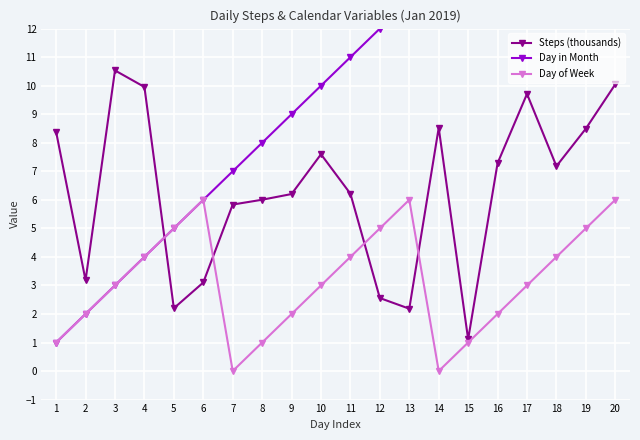

How many data points in Steps (thousands) are above 7?

10